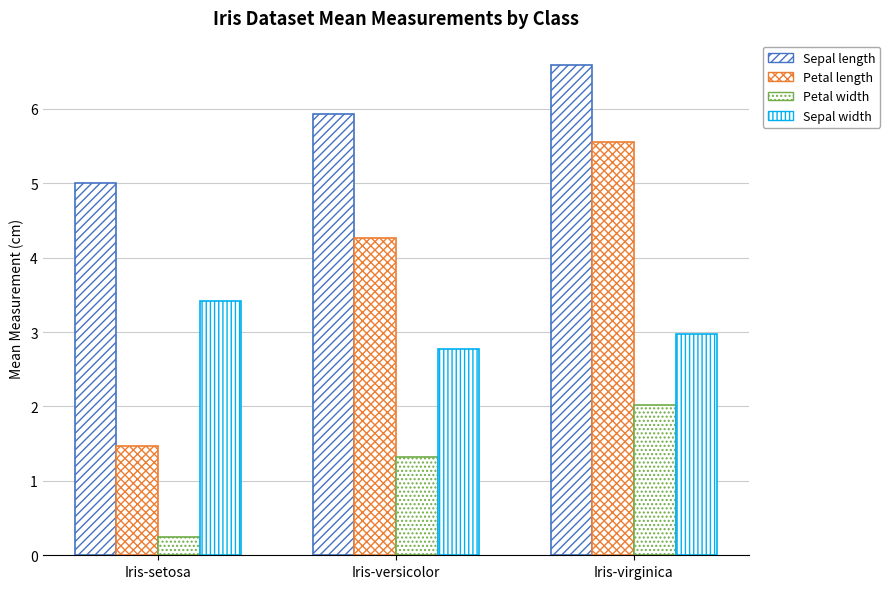

Which series has the largest total across all categories?

Sepal length